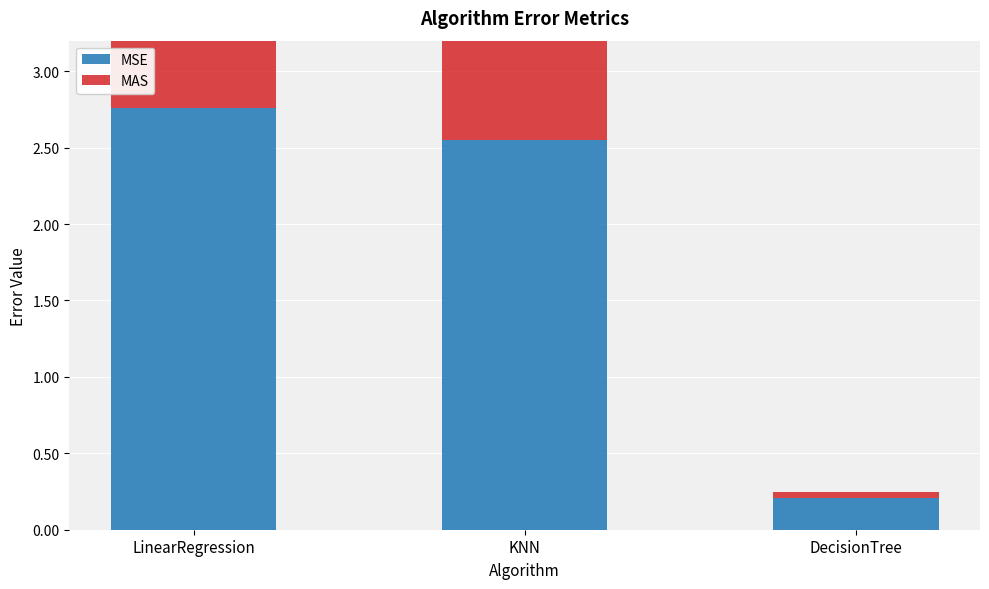

What is the spread (max minus min) of values at KNN?

0.4